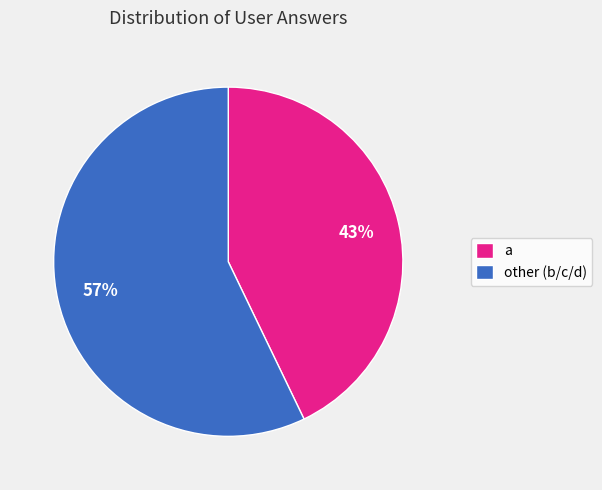

Rank the categories by value from lowest to highest.

a, other (b/c/d)